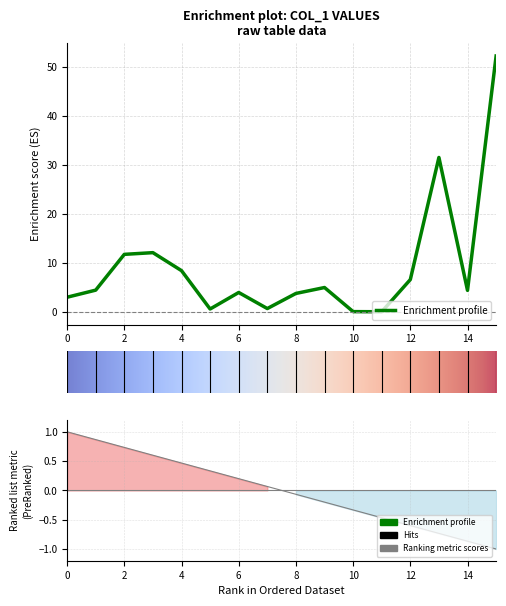

Which has a higher value, 8 or 10?

8